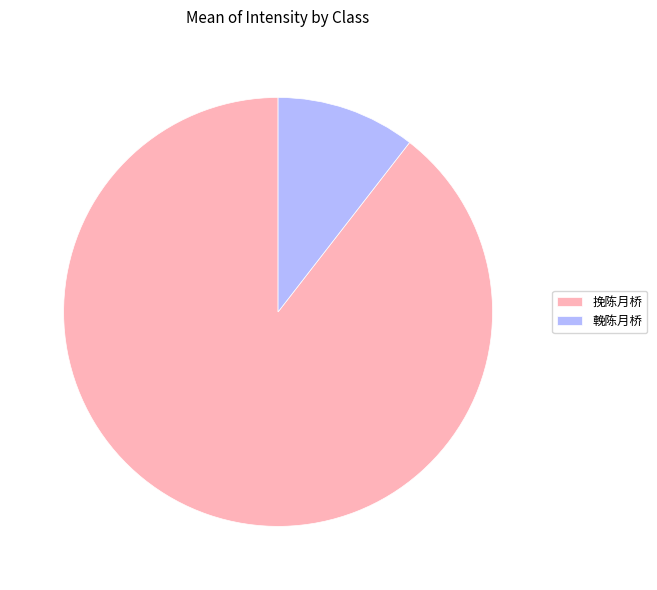

Approximately how many times larger is the value at 挽陈月桥 compared to 輓陈月桥?

8.5